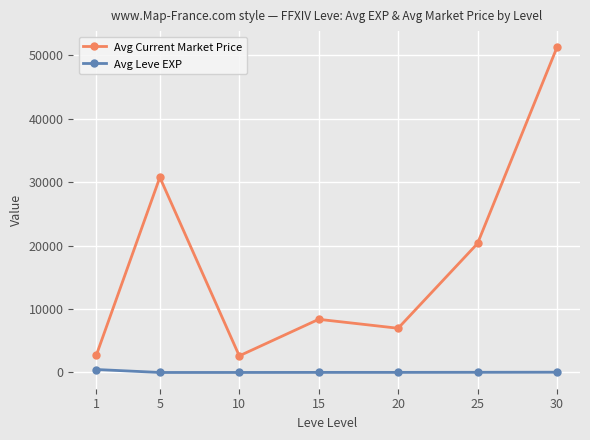

What is the sum of all Avg Leve EXP values?

581